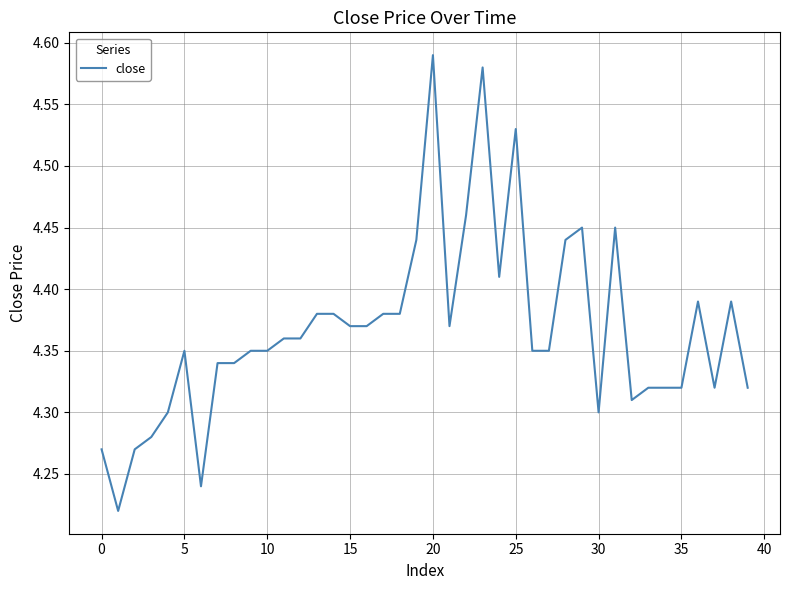

How many lines are shown in the chart?

1